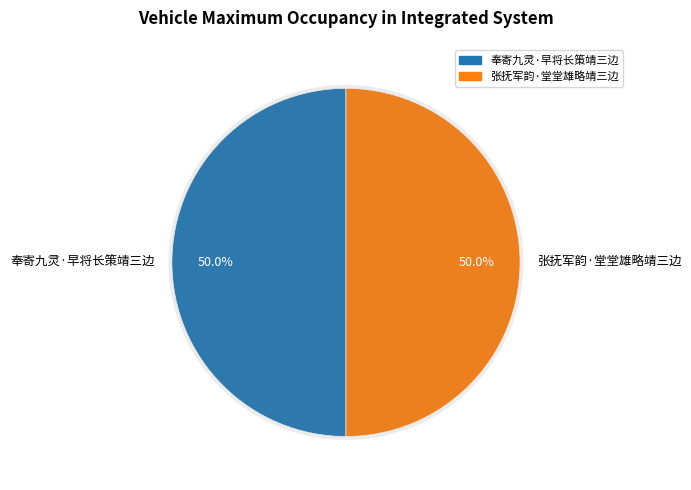

Is it true that 奉寄九灵·早将长策靖三边 is 64% of the pie?

False